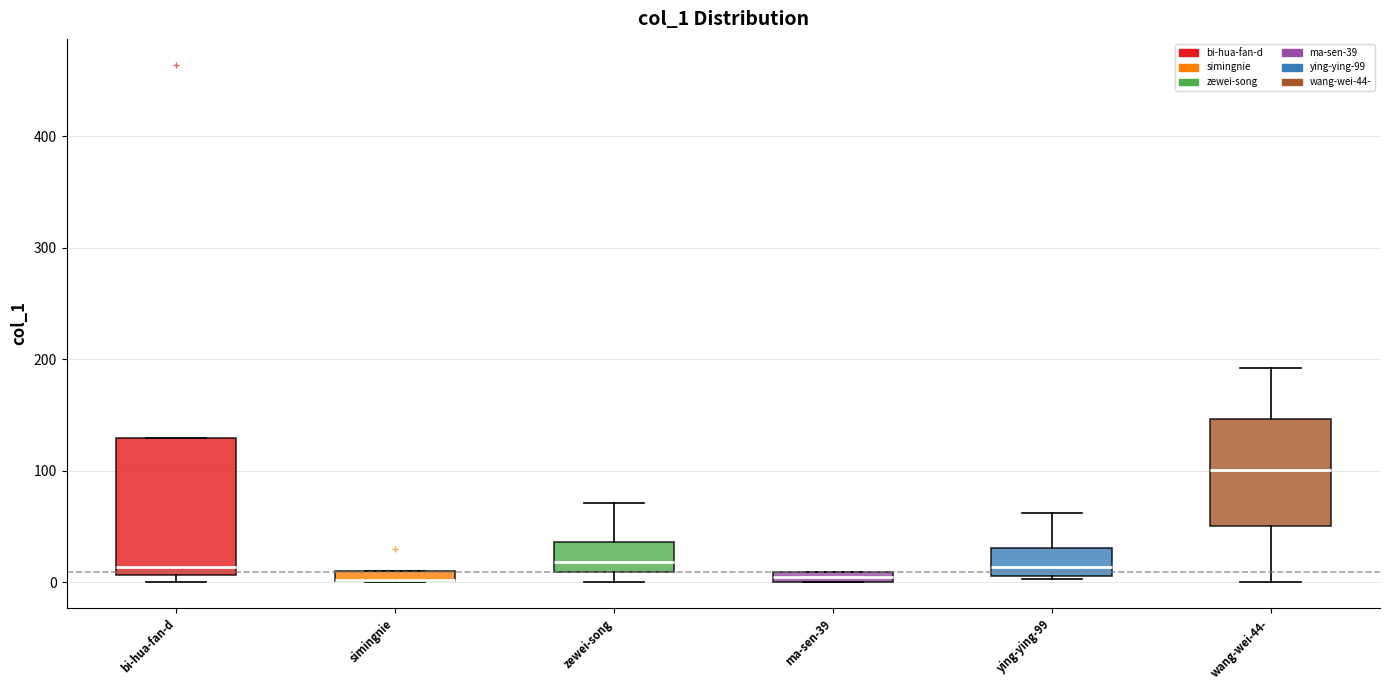

Comparing the boxes themselves (not the whiskers), which one is the tallest?

bi-hua-fan-d